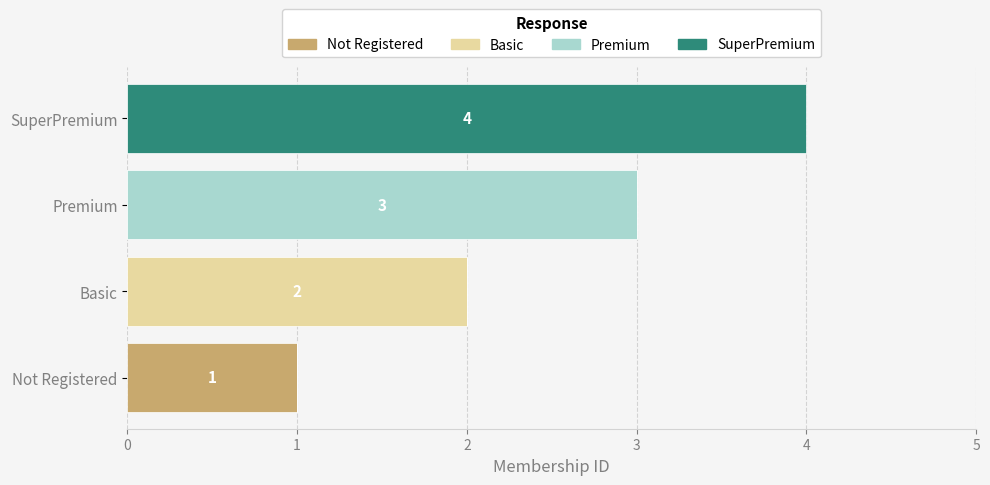

At which category is the sum across all series the highest?

SuperPremium